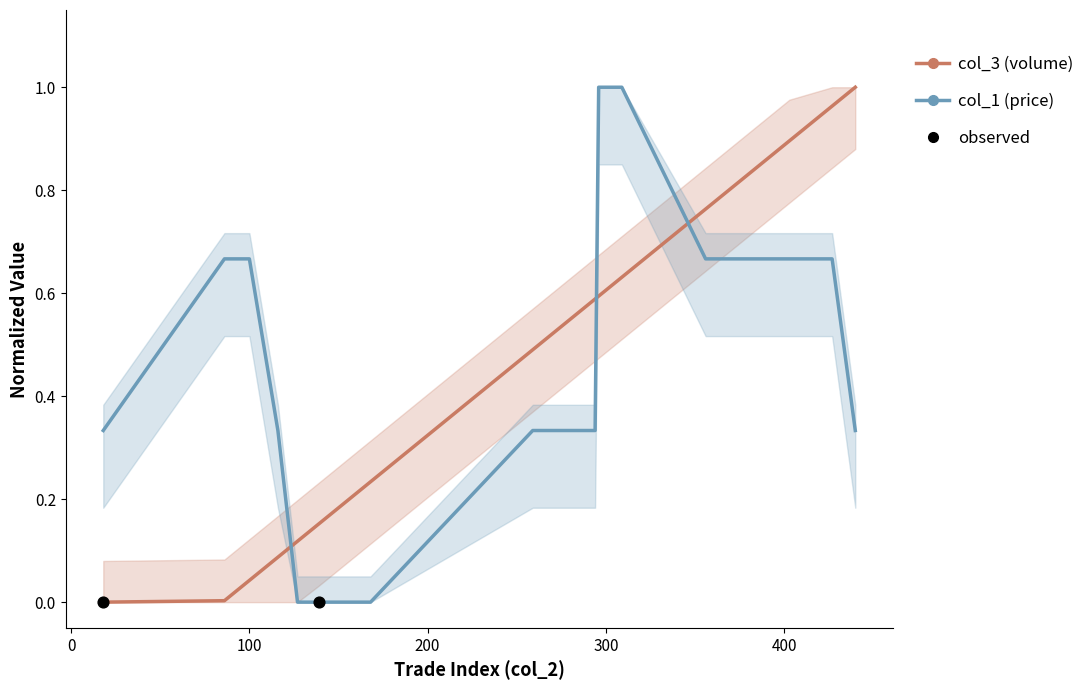

At how many categories does at least one series exceed 0?

20